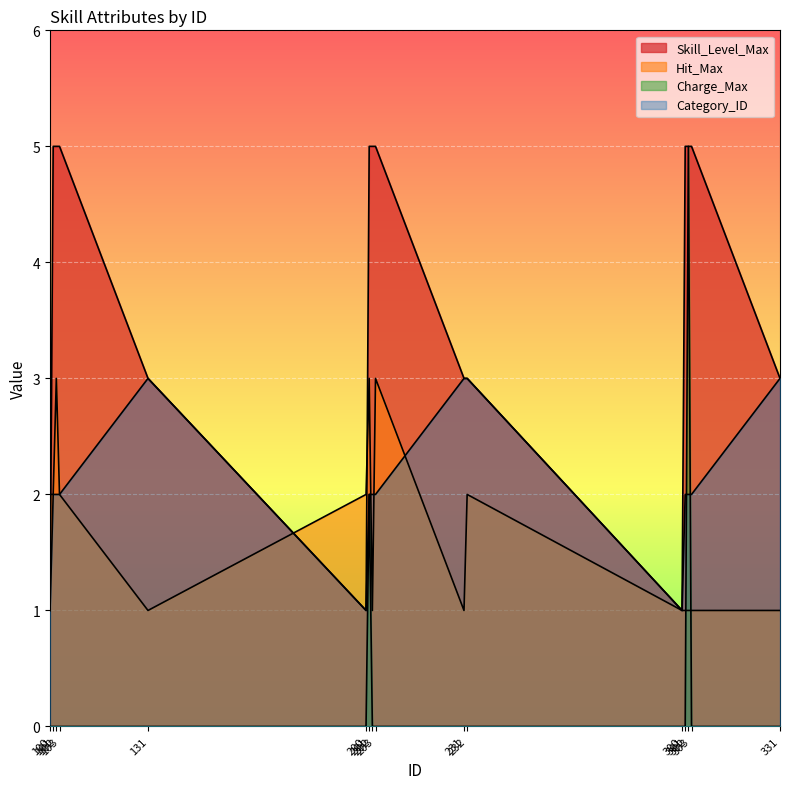

What is the maximum value for Category_ID?

3